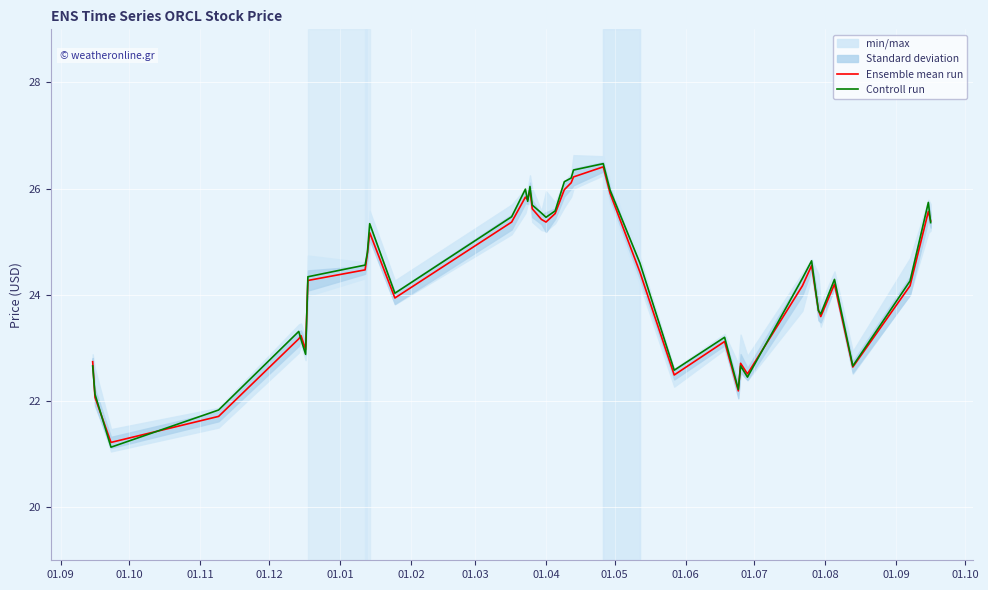

Which series has the largest total across all categories?

Controll run